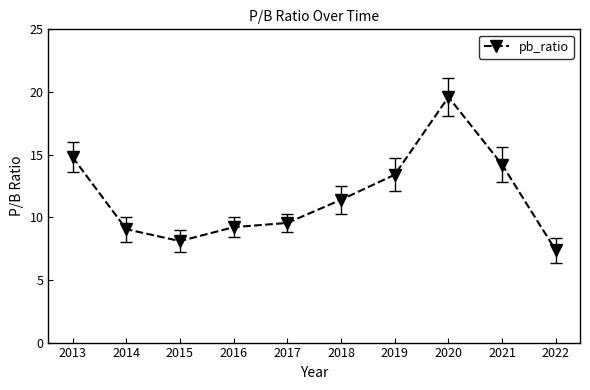

Does the chart display data point markers on the line(s)?

Yes